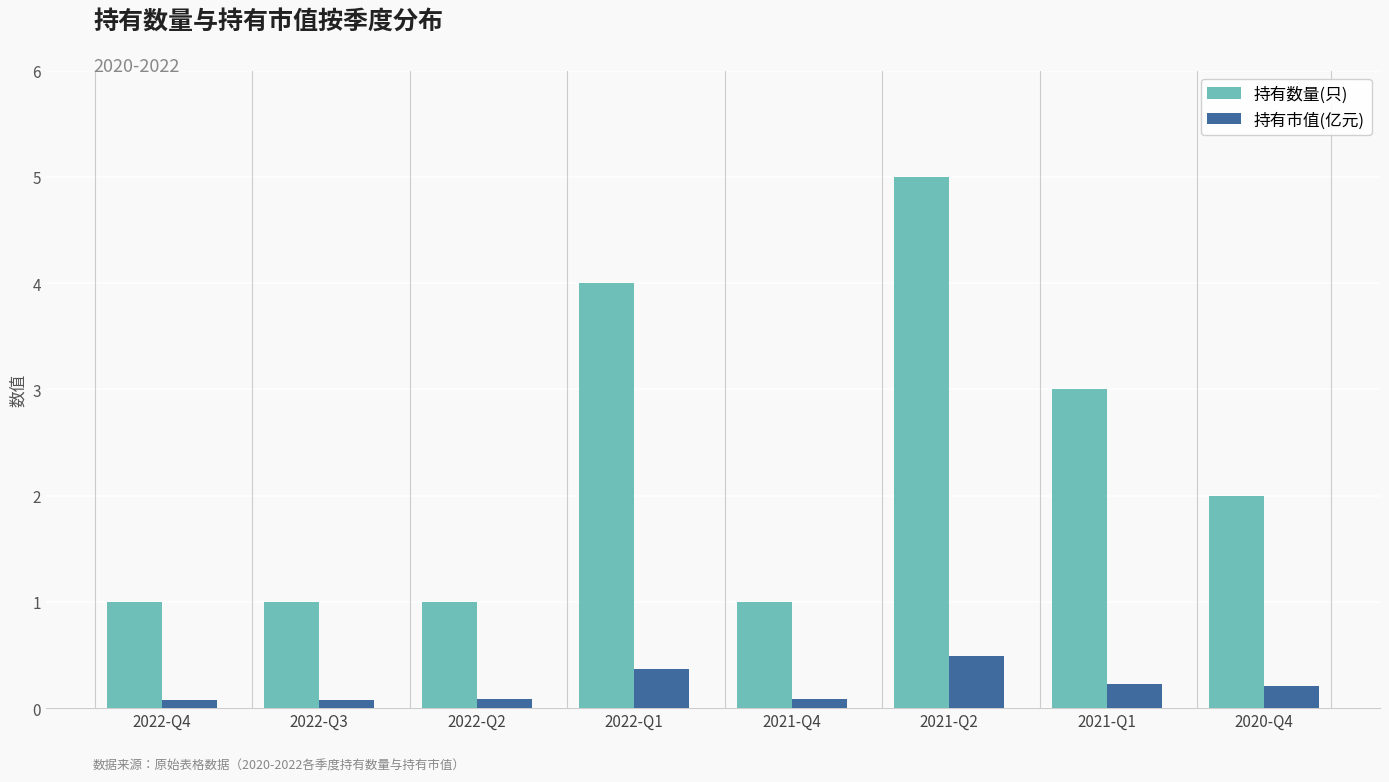

At 2022-Q2, list the series in order from largest to smallest.

持有数量(只), 持有市值(亿元)